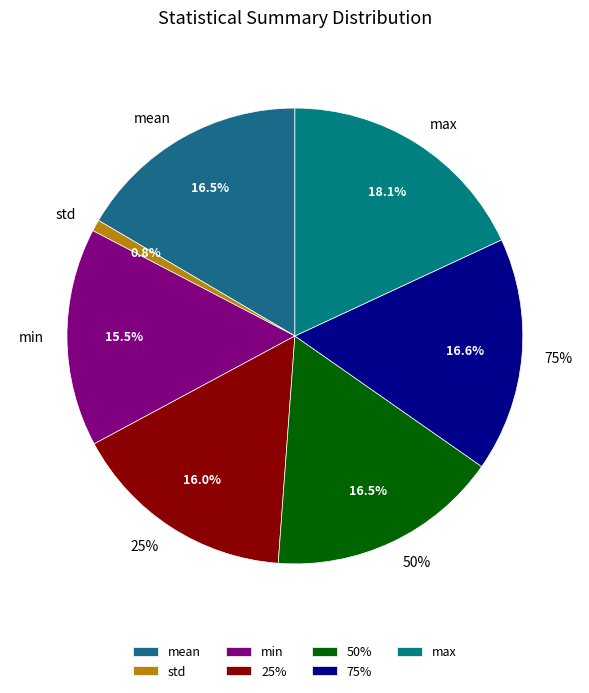

Count the number of slices in the pie.

7